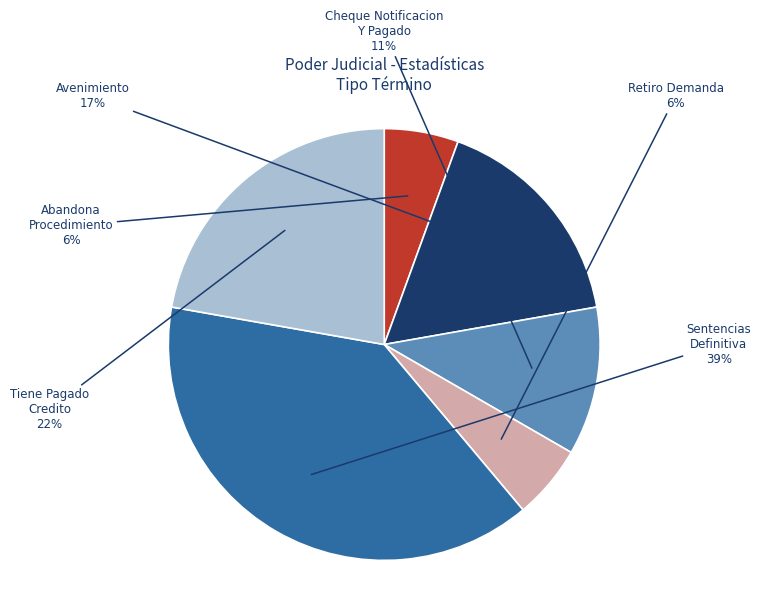

To the nearest percent, what portion does Avenimiento represent?

17%